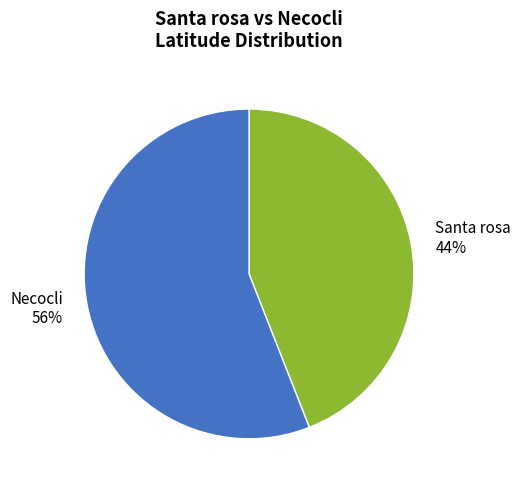

Does Santa rosa represent more than half of the total?

No